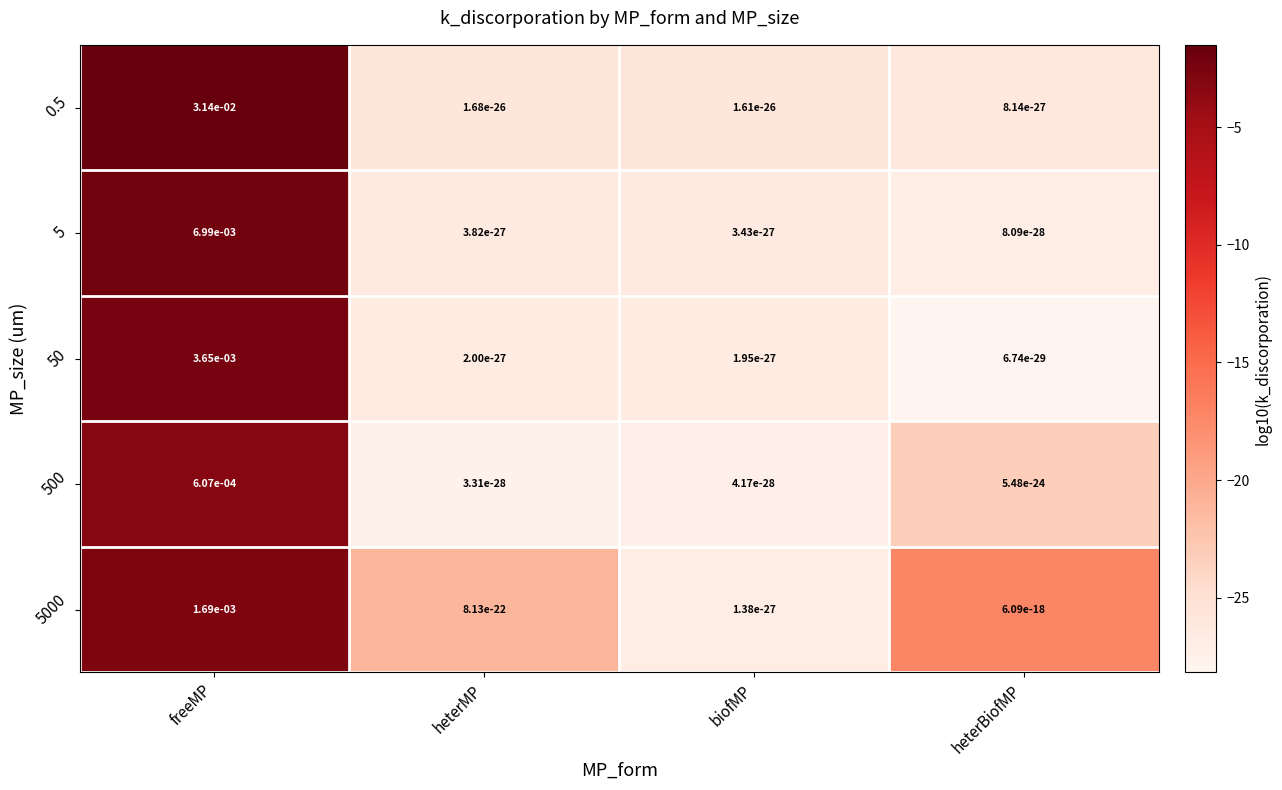

At which label does 500 reach its peak?

freeMP